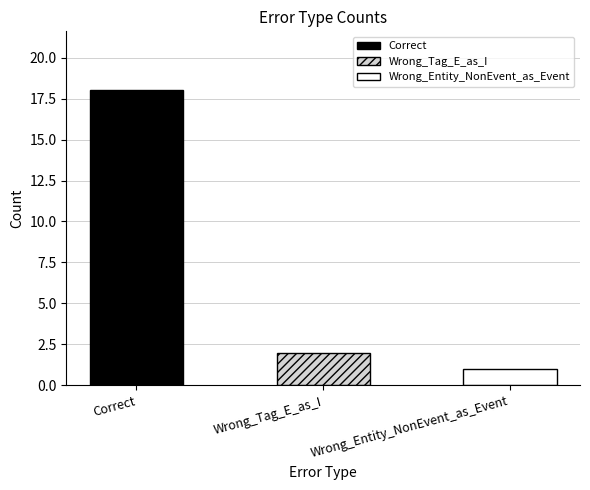

How many data points are less than 2?

1